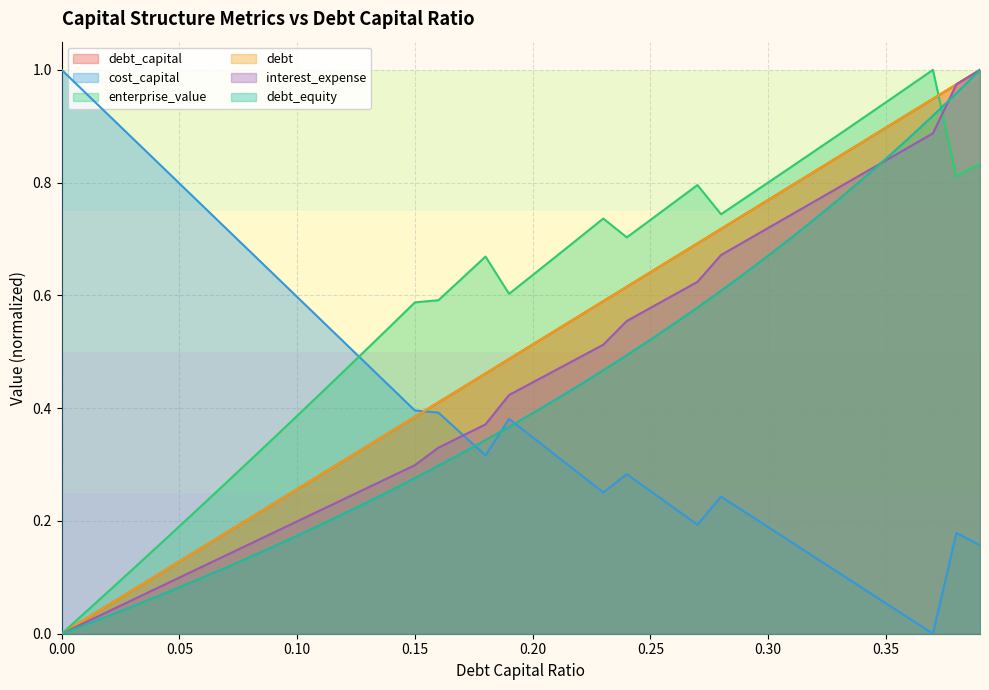

Which series has the largest total across all categories?

enterprise_value